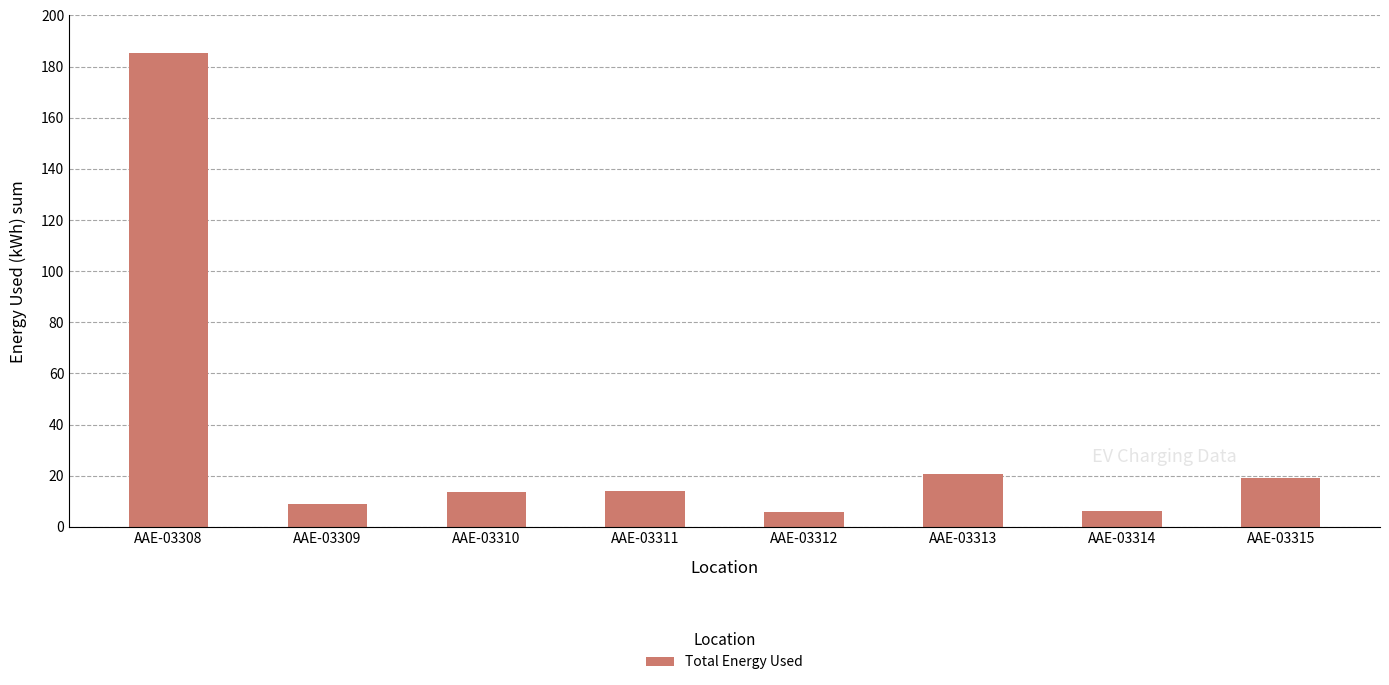

True or false: the data shows 19.1 at AAE-03315.

True